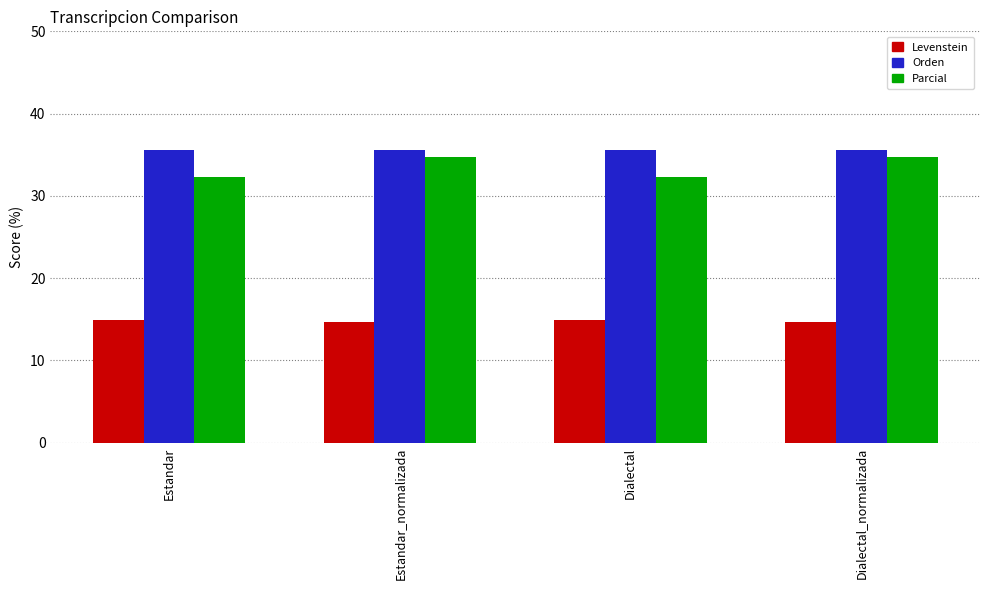

Read the Orden value at Estandar.

35.6